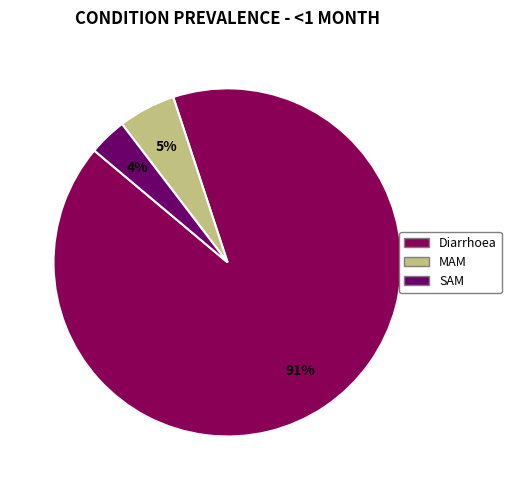

To the nearest percent, what percentage of the pie is Diarrhoea?

91%